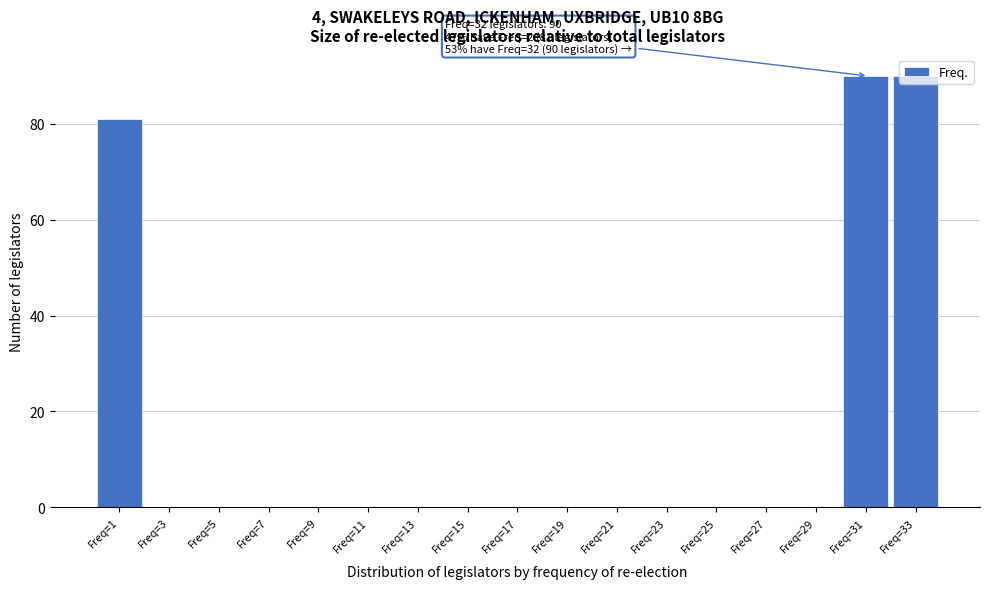

The chart shows a value of 0 at Freq=19. True or false?

True